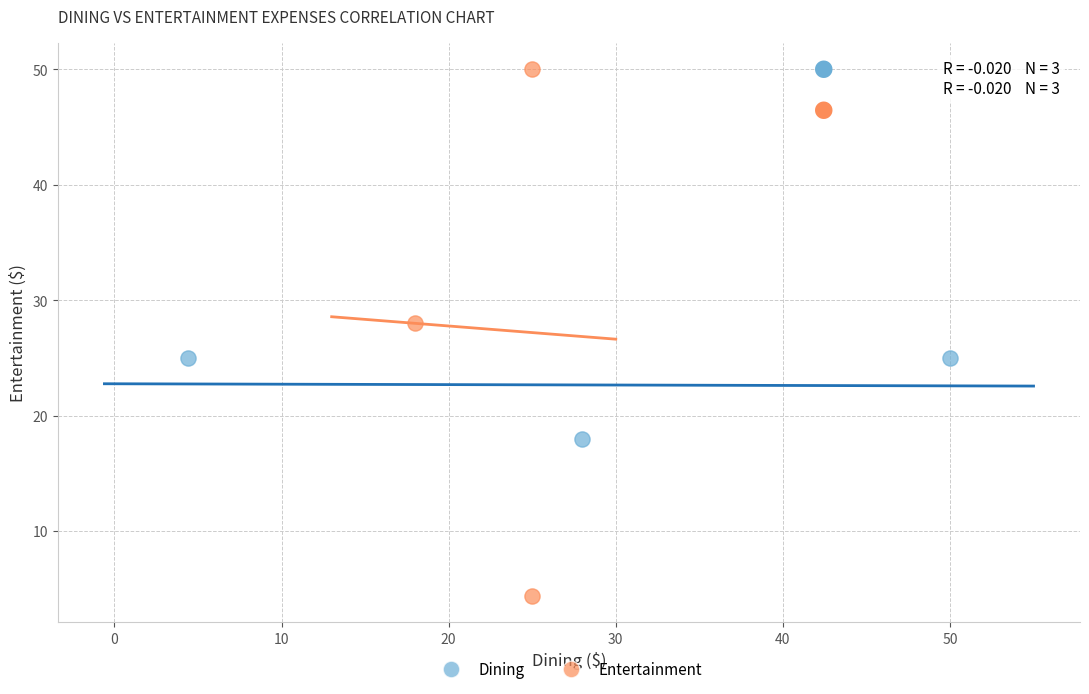

What are all the series names shown in the legend?

Dining, Entertainment